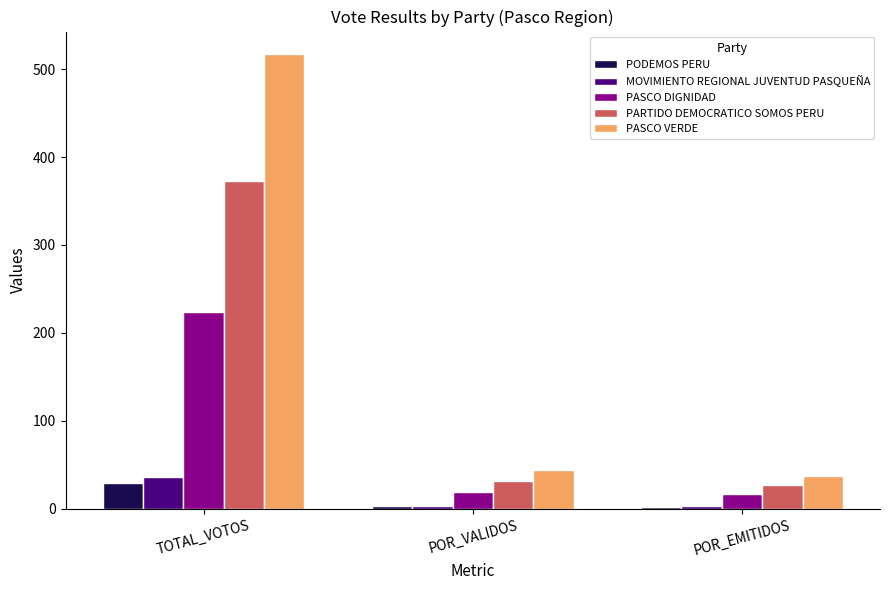

What is the spread (max minus min) of values at POR_VALIDOS?

41.4